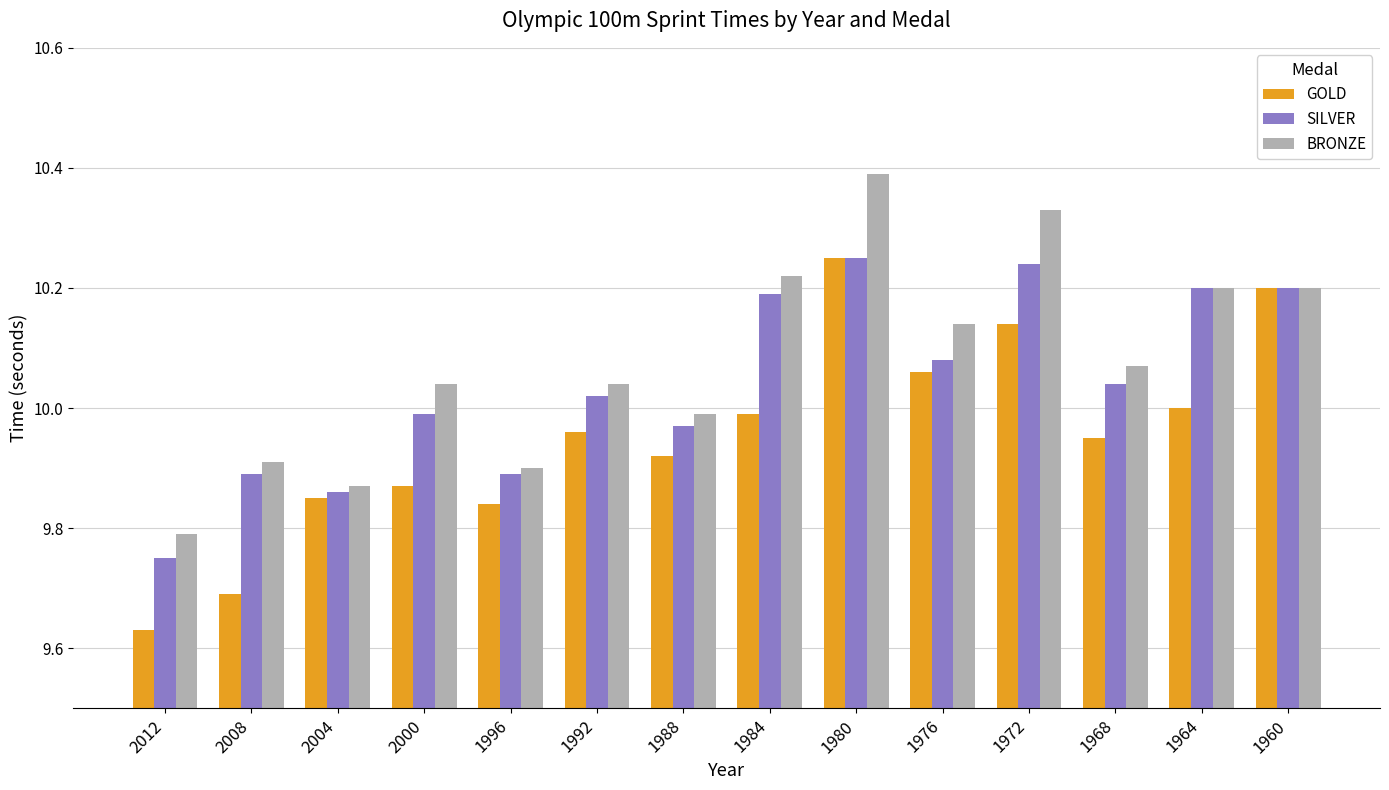

Rank the series by their average value, from highest to lowest.

BRONZE, SILVER, GOLD